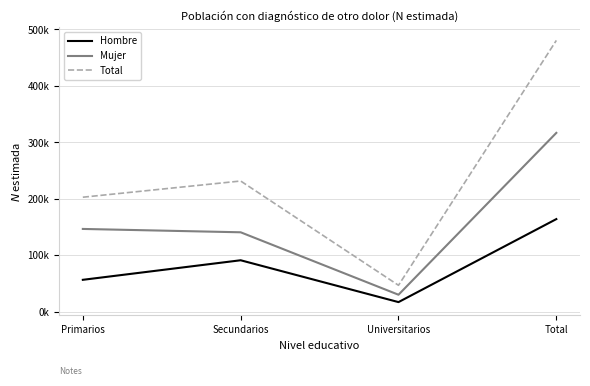

Is the value of Total at Universitarios greater than the value of Hombre at Primarios?

No